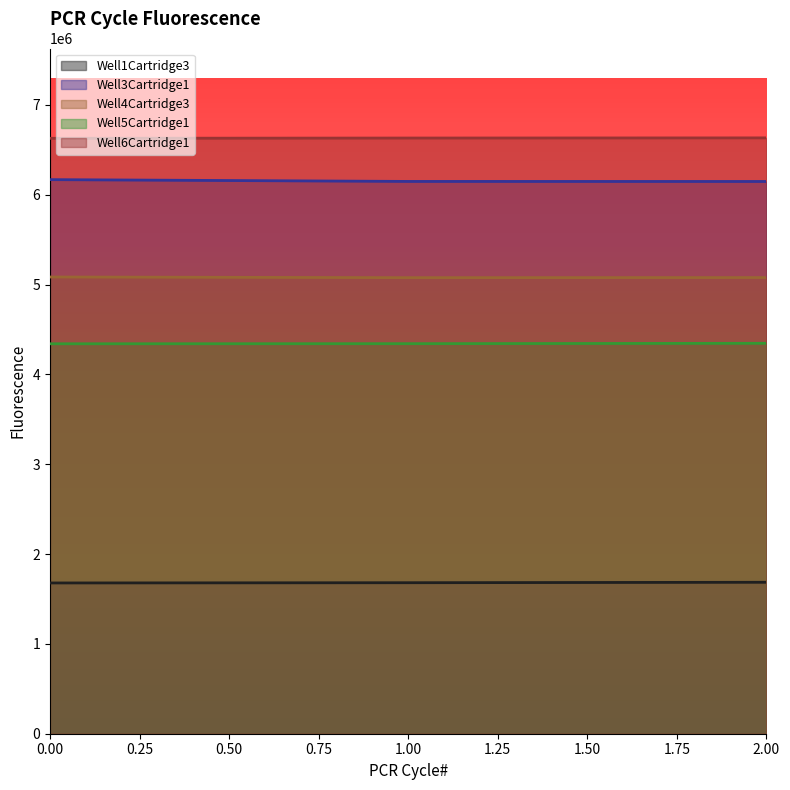

What is the spread (max minus min) of values at 1.00?

4949822